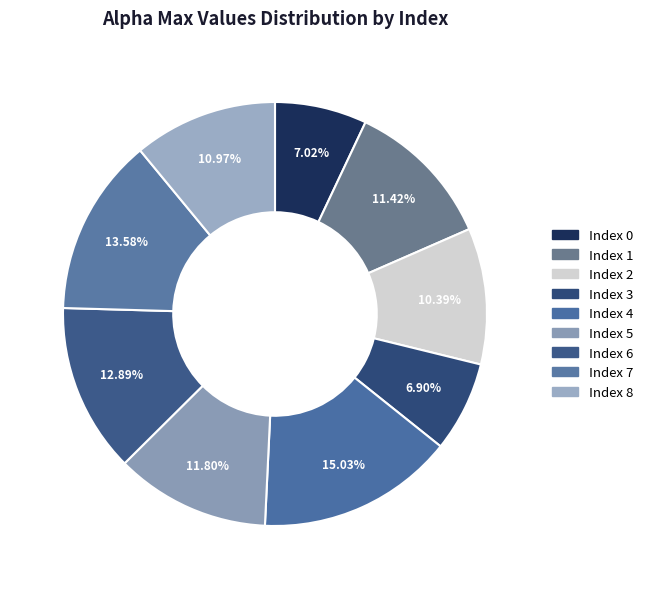

Count the number of slices in the pie.

9